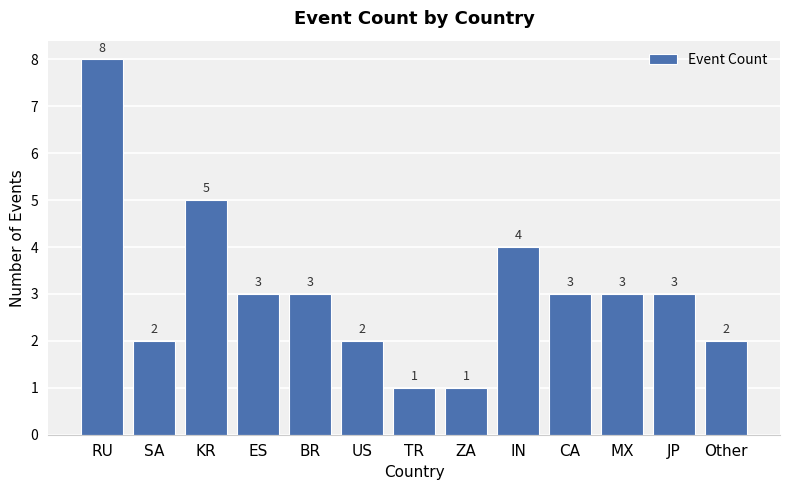

What is the maximum value shown in the chart?

8